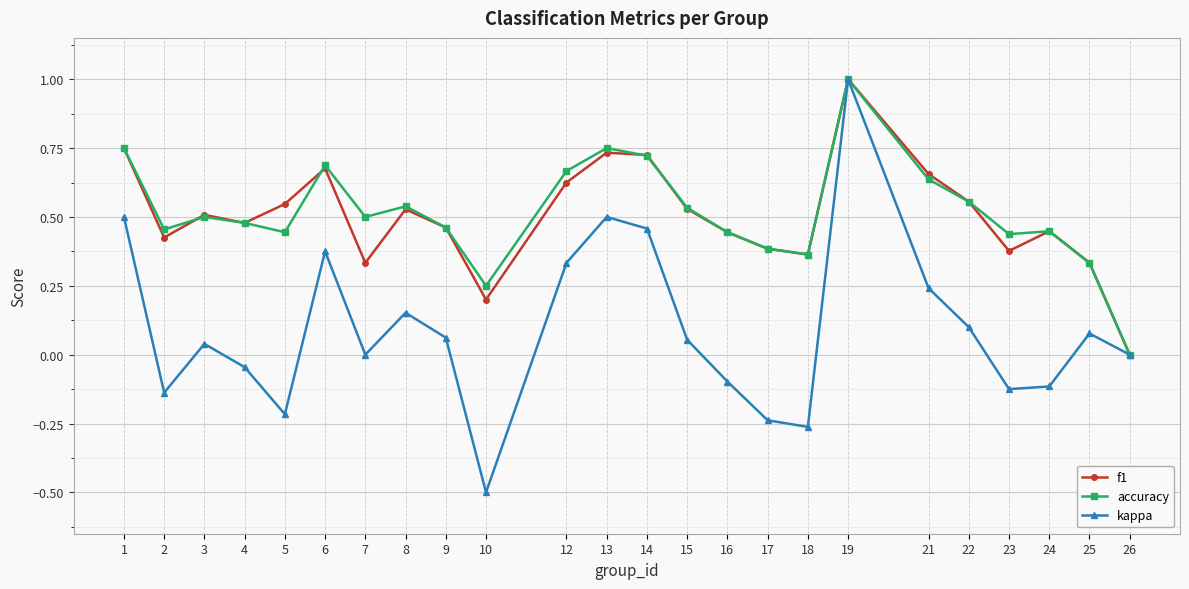

True or false: kappa has a value of 0.1 at 3.

False